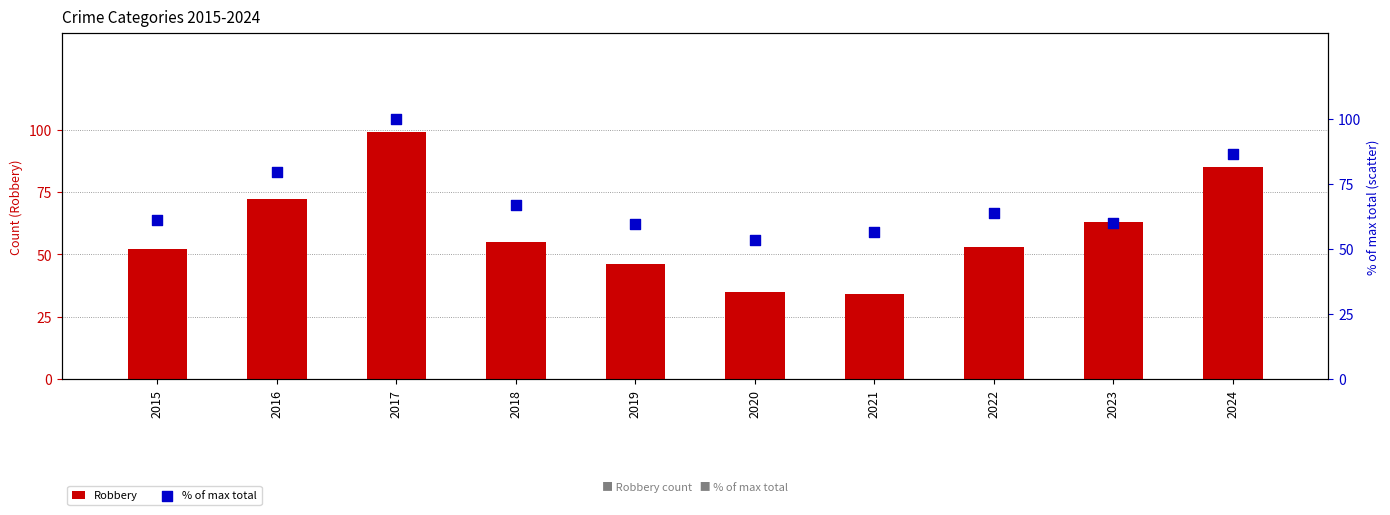

At which category is the sum across all series the highest?

2017